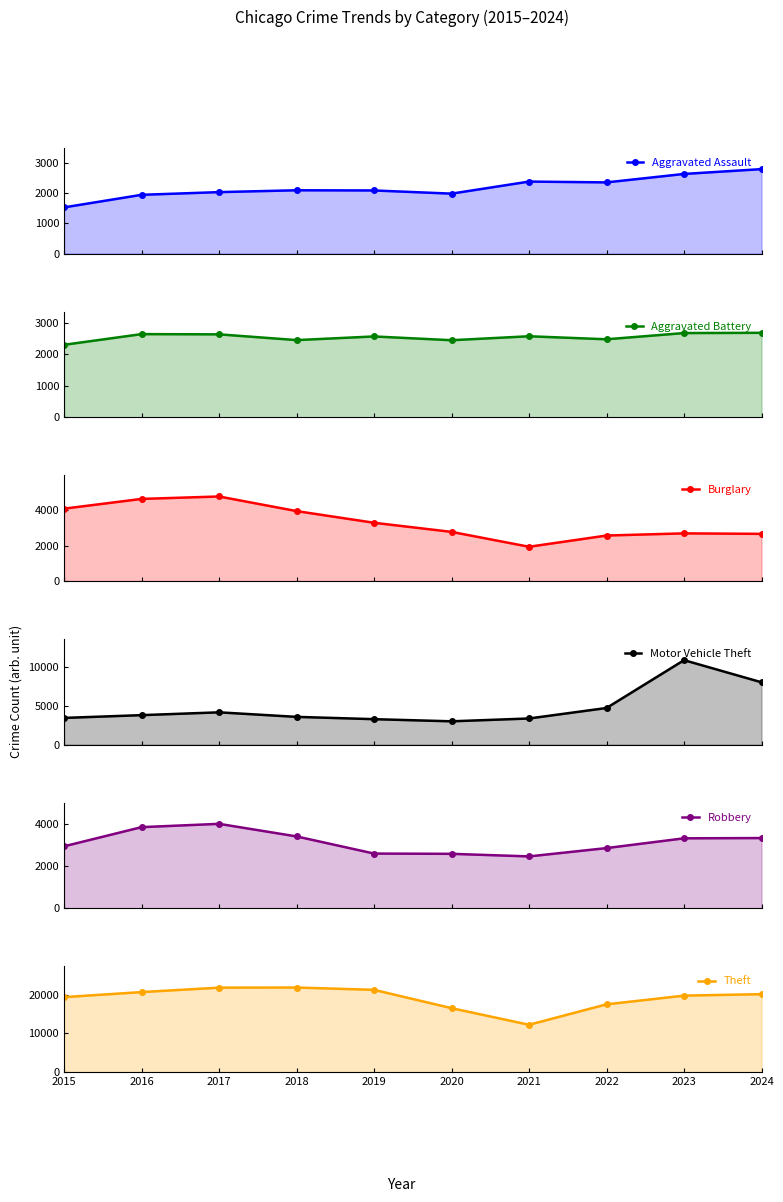

Rank the series by their maximum value, from lowest to highest.

Aggravated Battery, Aggravated Assault, Robbery, Burglary, Motor Vehicle Theft, Theft